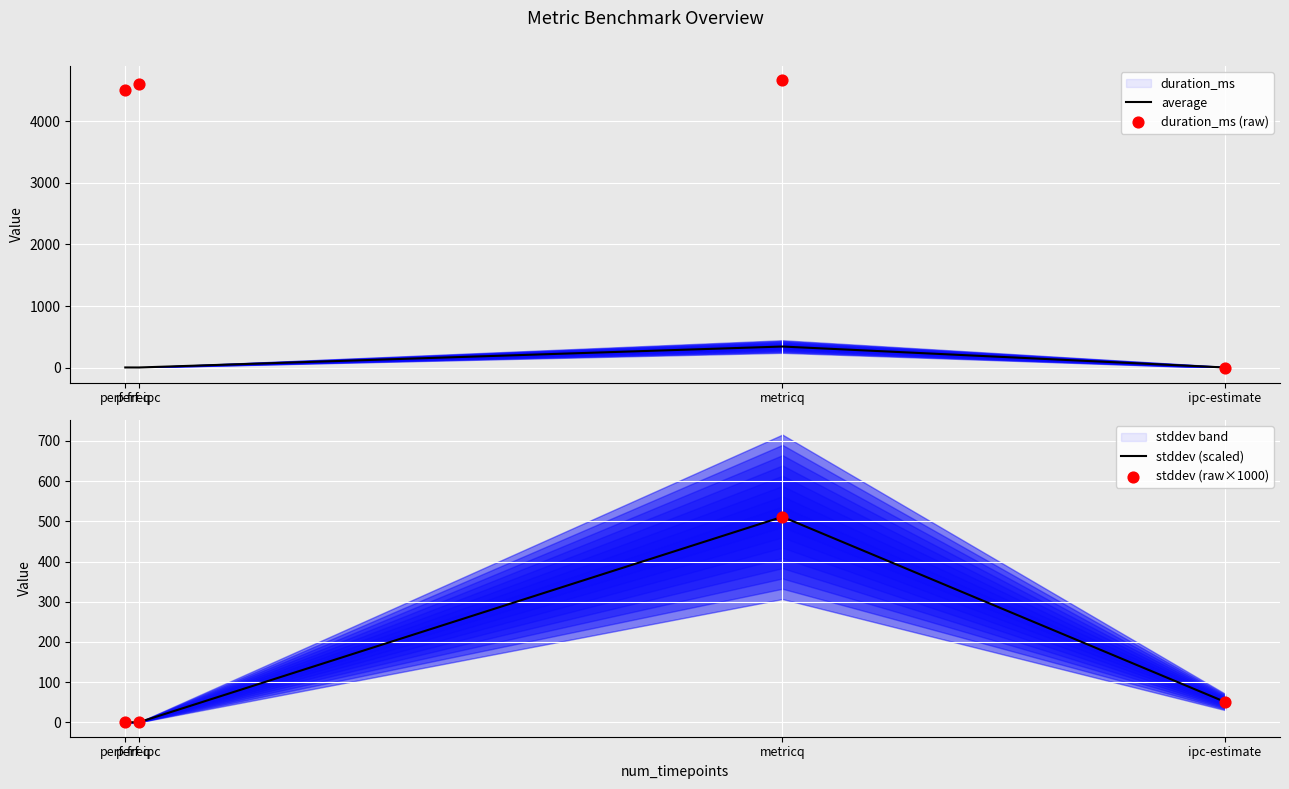

Which series has the widest spread of Y values?

duration_ms (raw)